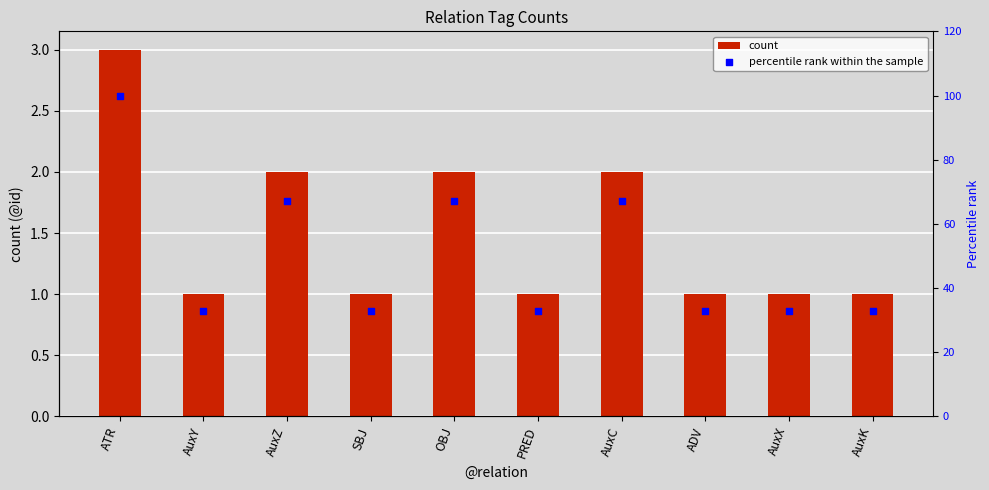

Is the value of count at AuxZ greater than the value of percentile rank within the sample at SBJ?

No